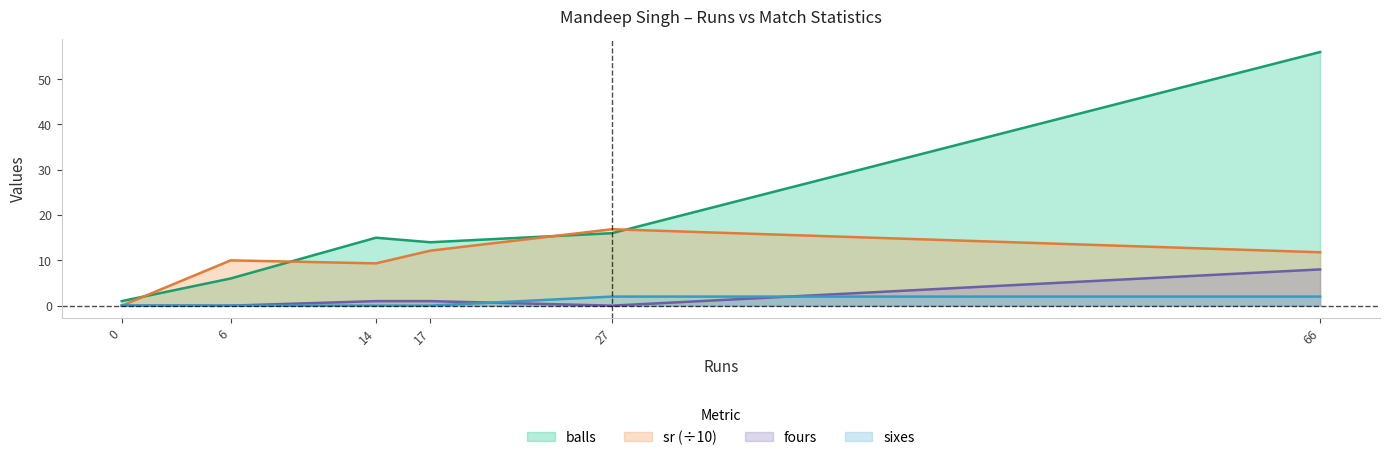

Which category has the highest value in the sixes series?

27